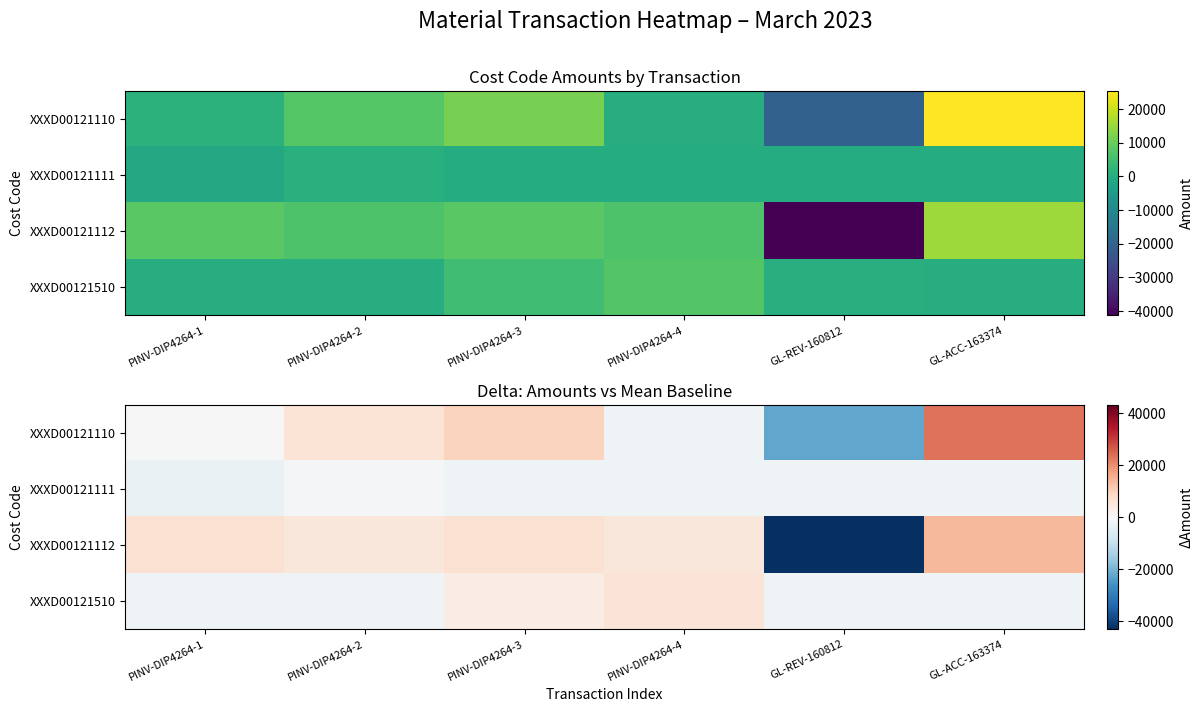

What is the spread (max minus min) of values at GL-REV-160812?

41688.4